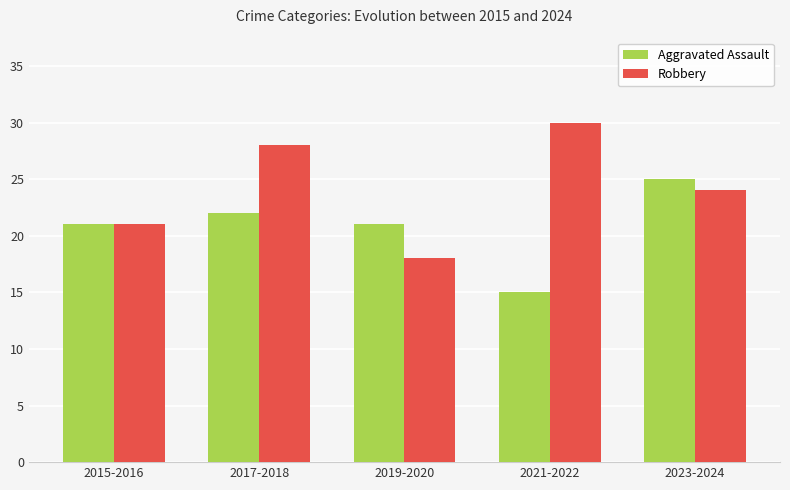

What position from the right is 2017-2018?

4